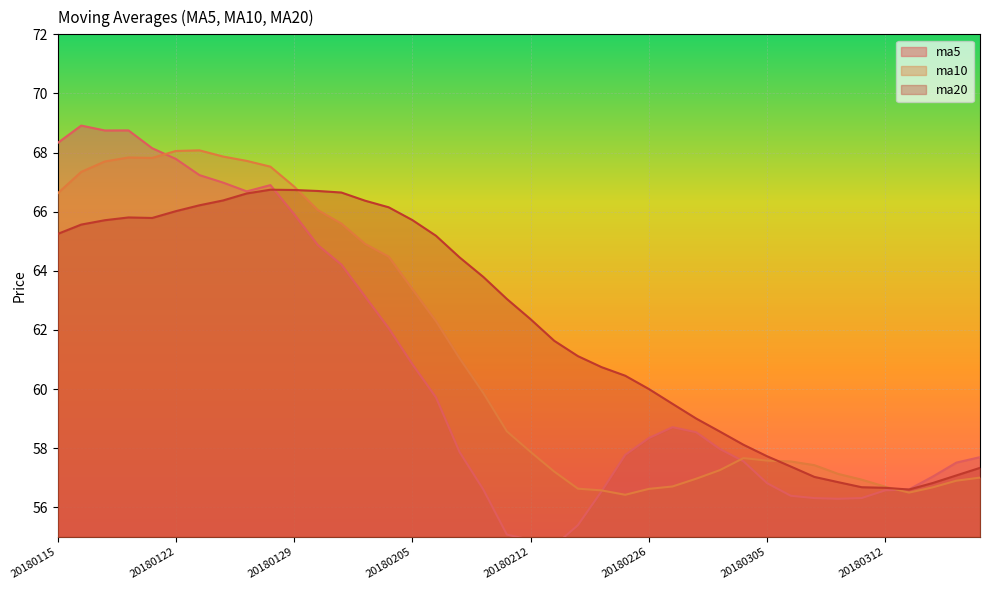

What is the value of the ma10 point at the 40th from the left?

57.0